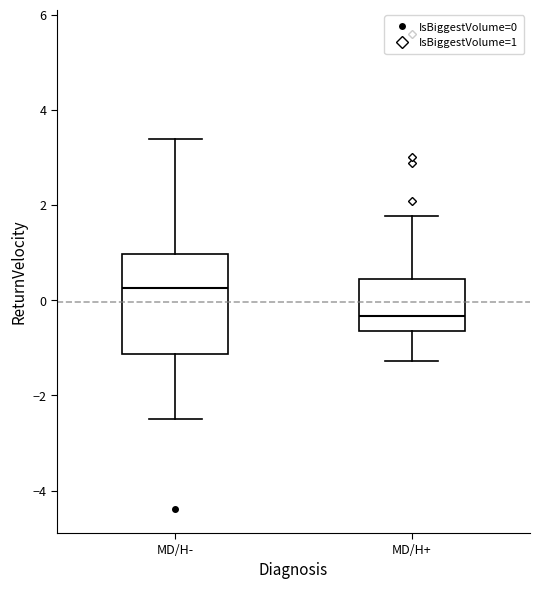

Reading left to right, transcribe this box plot: for each box, give where its median line is, the range the box spans, and where its two whiskers end, as read against the y-axis. The values are not printed on the chart, so give them approximately, as read against the axis.

MD/H-: median 0.2, box -1.2 to 1.0, whiskers -2.4 to 3.4
MD/H+: median -0.4, box -0.6 to 0.4, whiskers -1.2 to 1.8